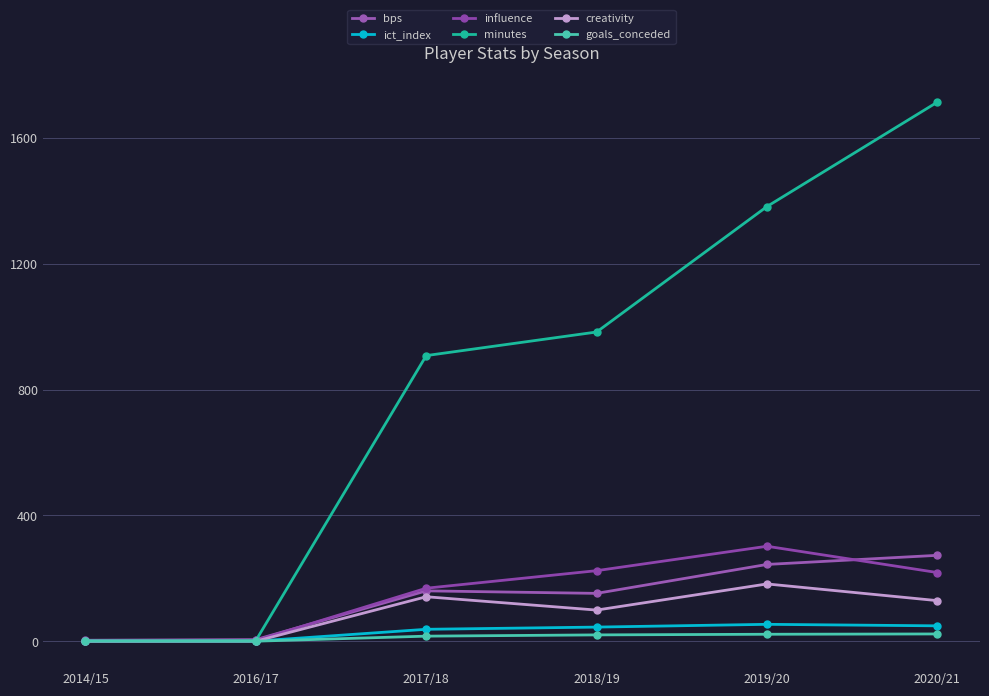

How many data points does each series have?

6